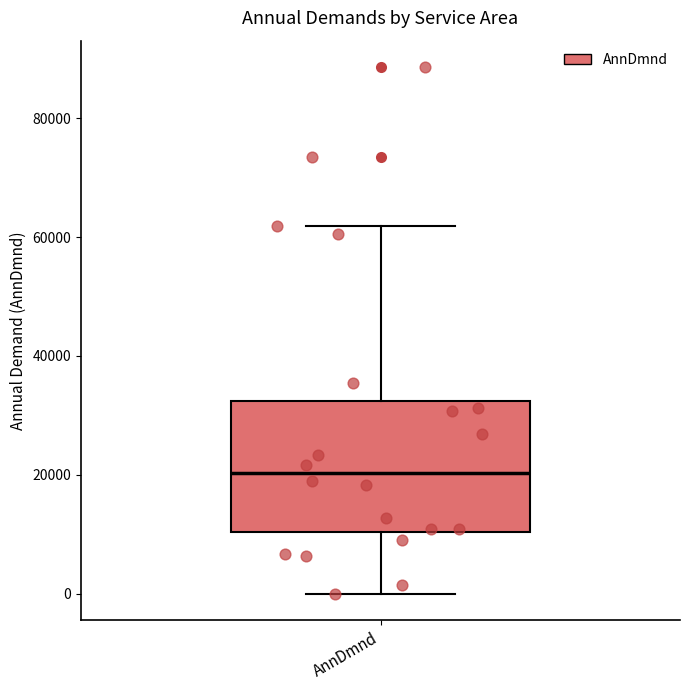

Where is the lower edge of the box for AnnDmnd on the y-axis? The values are not printed on the chart, so give them approximately, as read against the axis.

10000